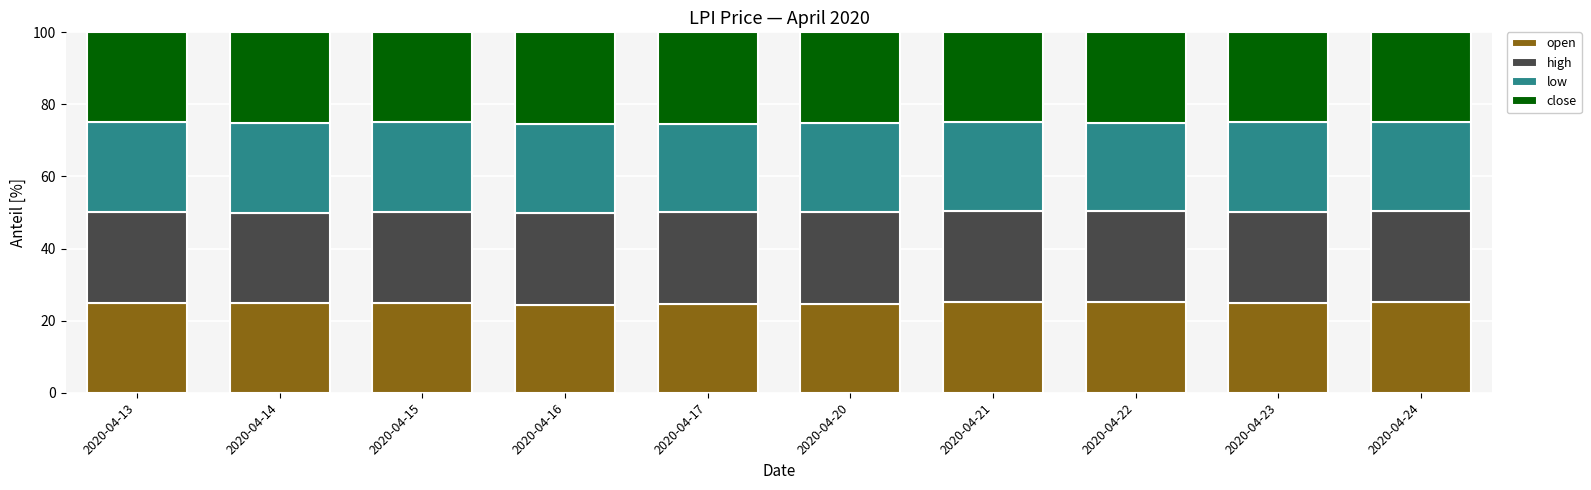

What is the total value across all series at 2020-04-22?

100.0